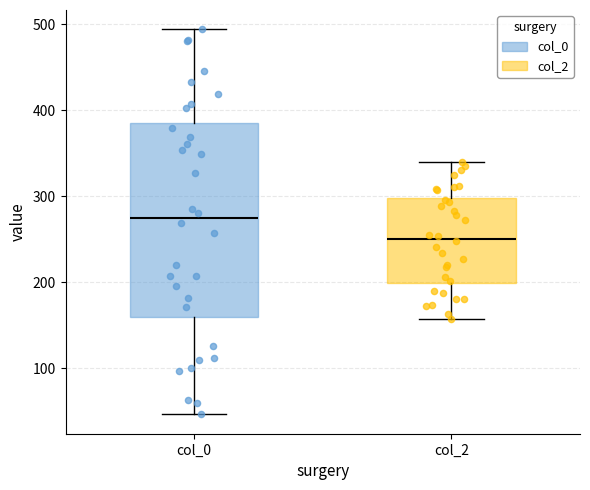

Comparing the boxes themselves (not the whiskers), which one is the tallest?

col_0